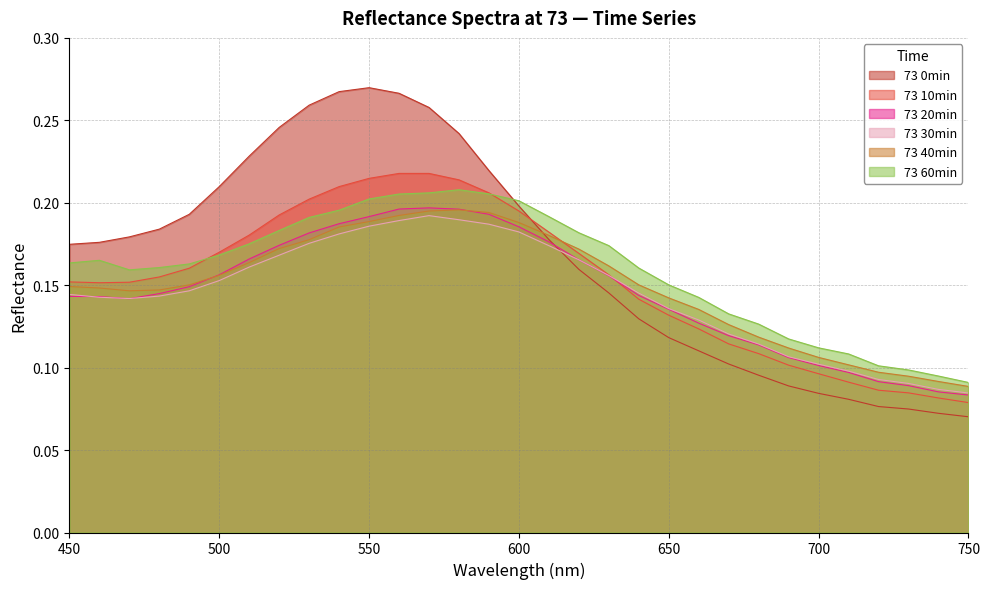

What is the total value across all series at 610?

1.1